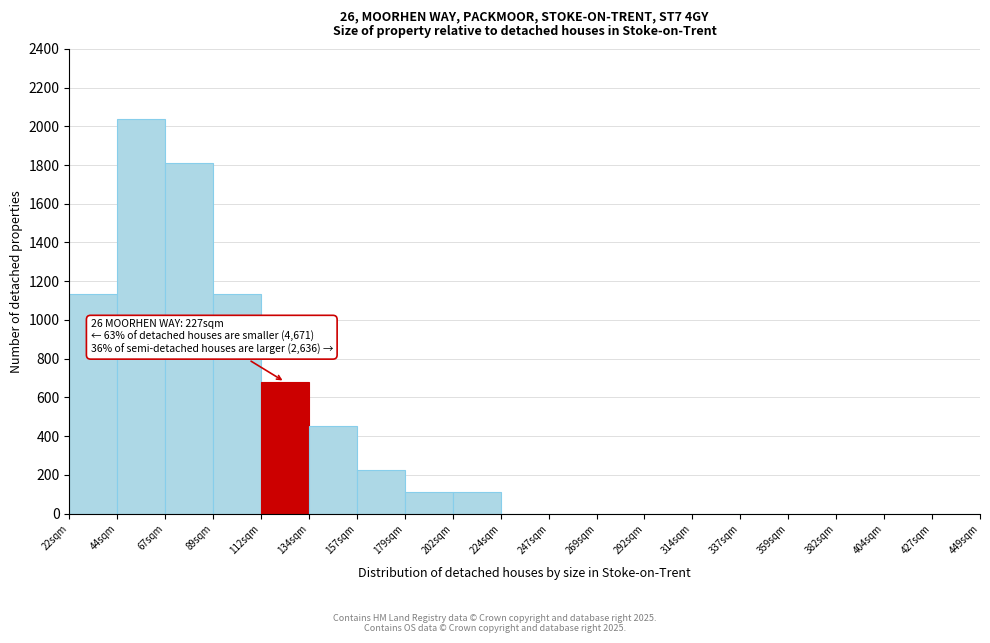

Over which range of the x-axis is the bar tallest?

44.5 to 67.0